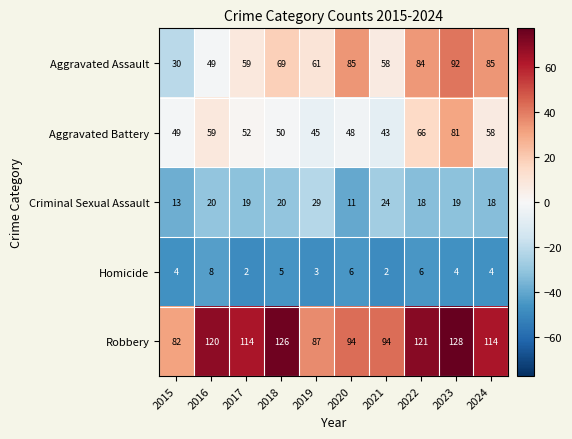

What is the difference between the Criminal Sexual Assault values at 2018 and 2015?

7